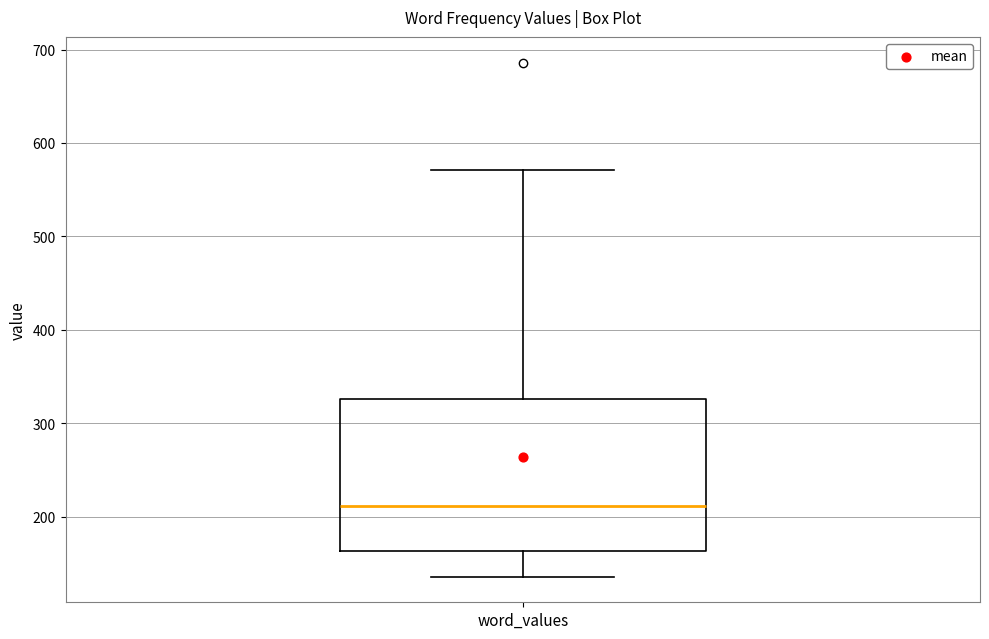

Read this box plot against the y-axis: the position of the median line, the range covered by the box, and the ends of both whiskers. The values are not printed on the chart, so give them approximately, as read against the axis.

median 210, box 160 to 330, whiskers 140 to 570